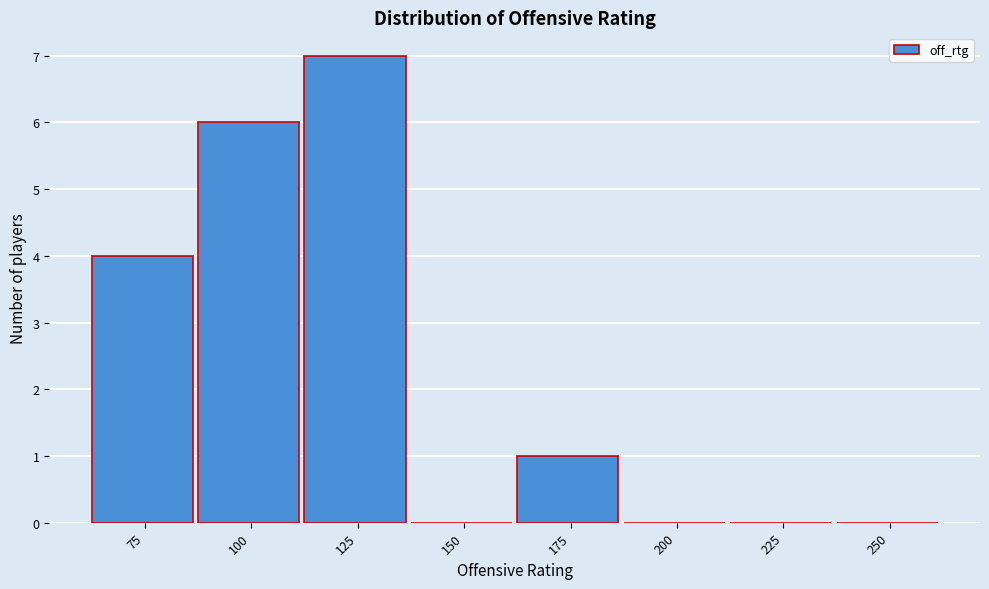

Reading right to left, list all the values displayed in this chart.

250=0	225=0	200=0	175=1	150=0	125=7	100=6	75=4